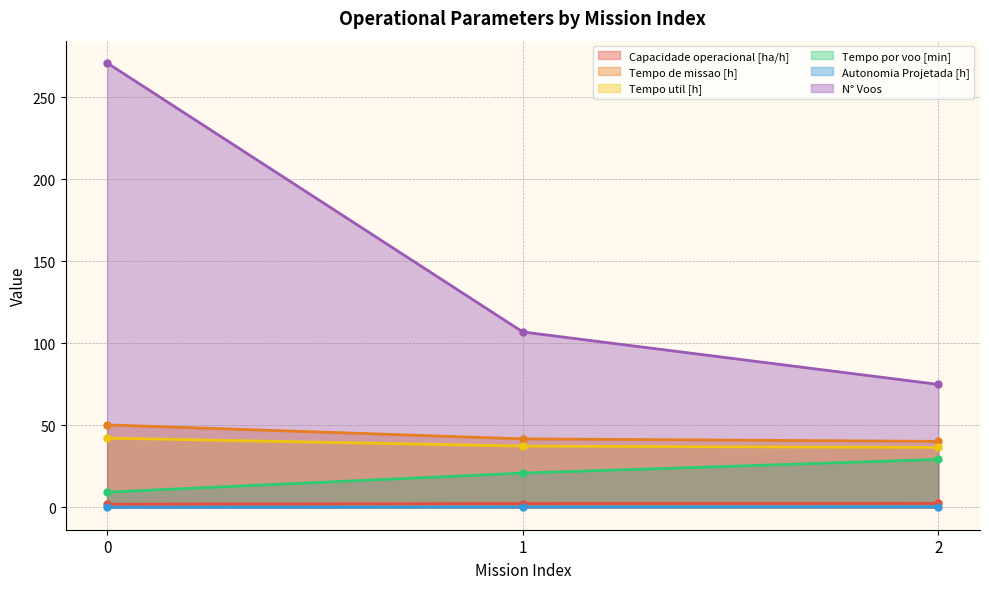

Rank the series at 1 from highest to lowest value.

N° Voos, Tempo de missao [h], Tempo util [h], Tempo por voo [min], Capacidade operacional [ha/h], Autonomia Projetada [h]